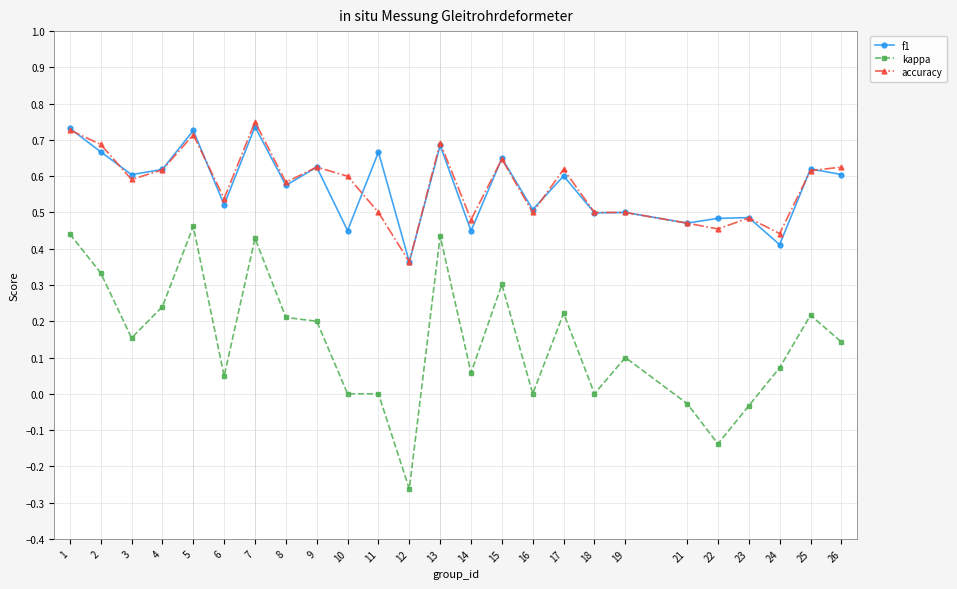

Which category has the lowest value in the f1 series?

12